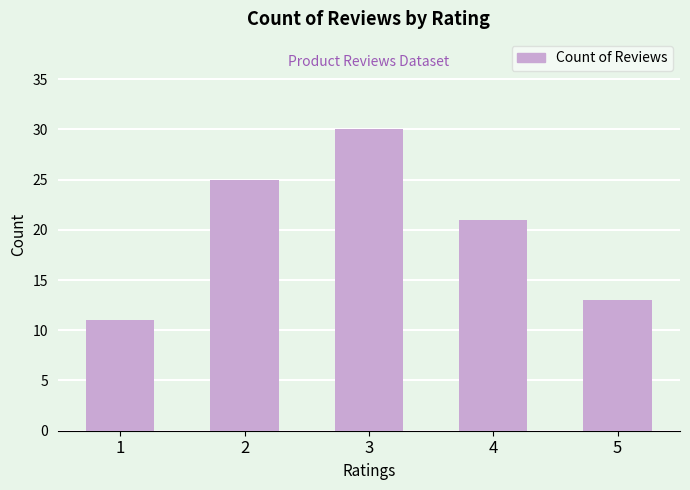

What is the greatest value displayed?

30